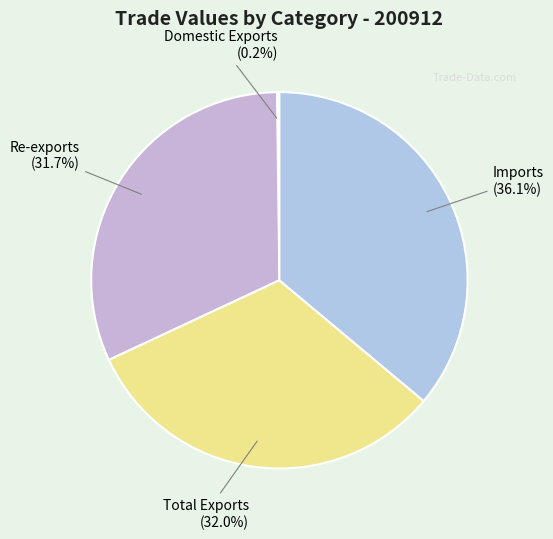

Approximately how many times larger is the value at Total Exports compared to Re-exports?

1.0